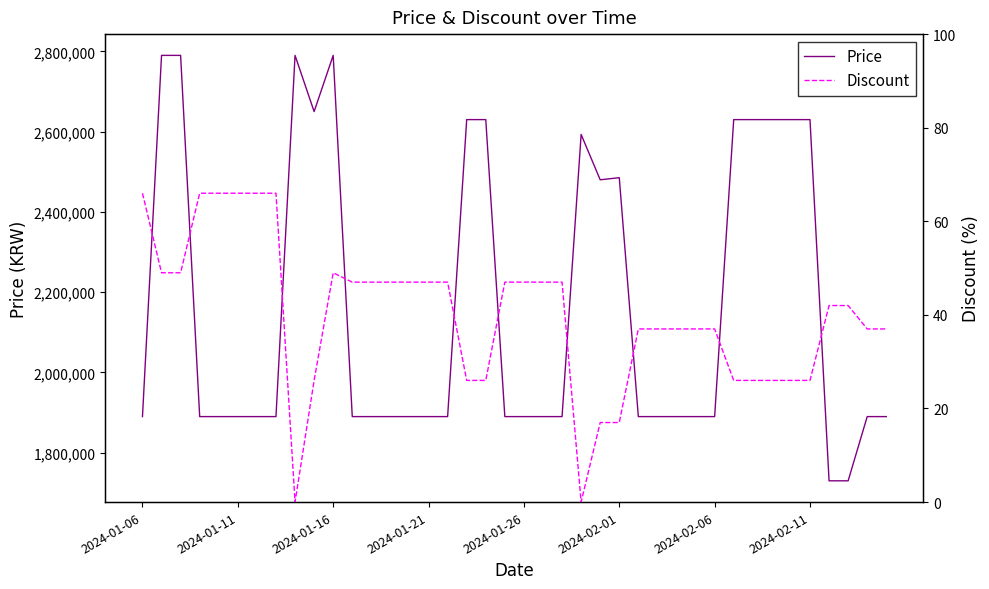

Which series has the widest spread of values?

Price